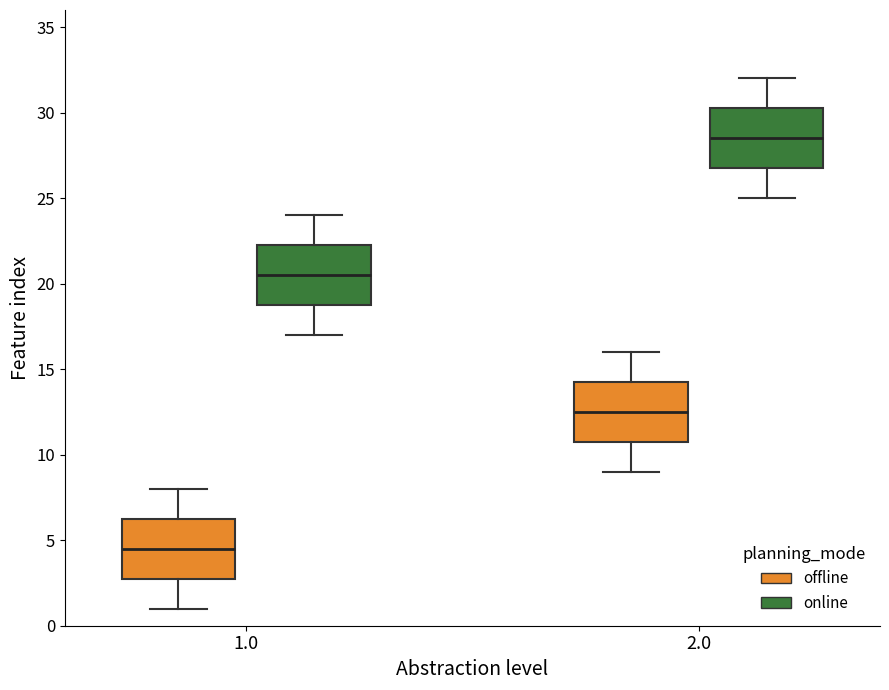

Where does the upper whisker of the box for 2.0 (offline) end on the y-axis? The values are not printed on the chart, so give them approximately, as read against the axis.

16.0